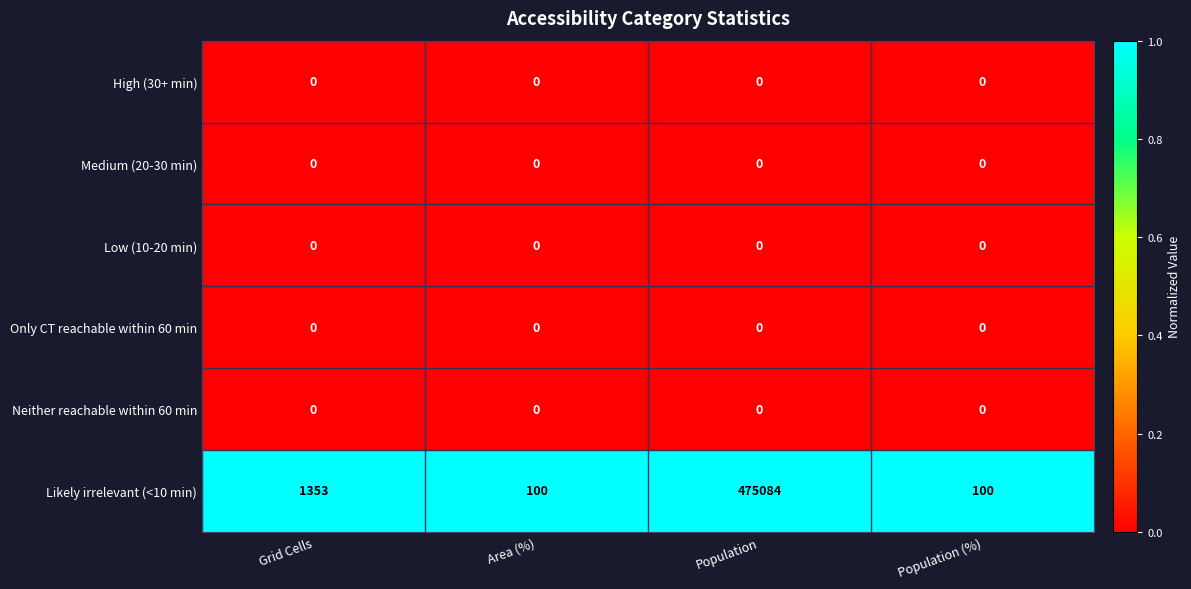

Which series changed the most between Grid Cells and Population?

Likely irrelevant (<10 min)